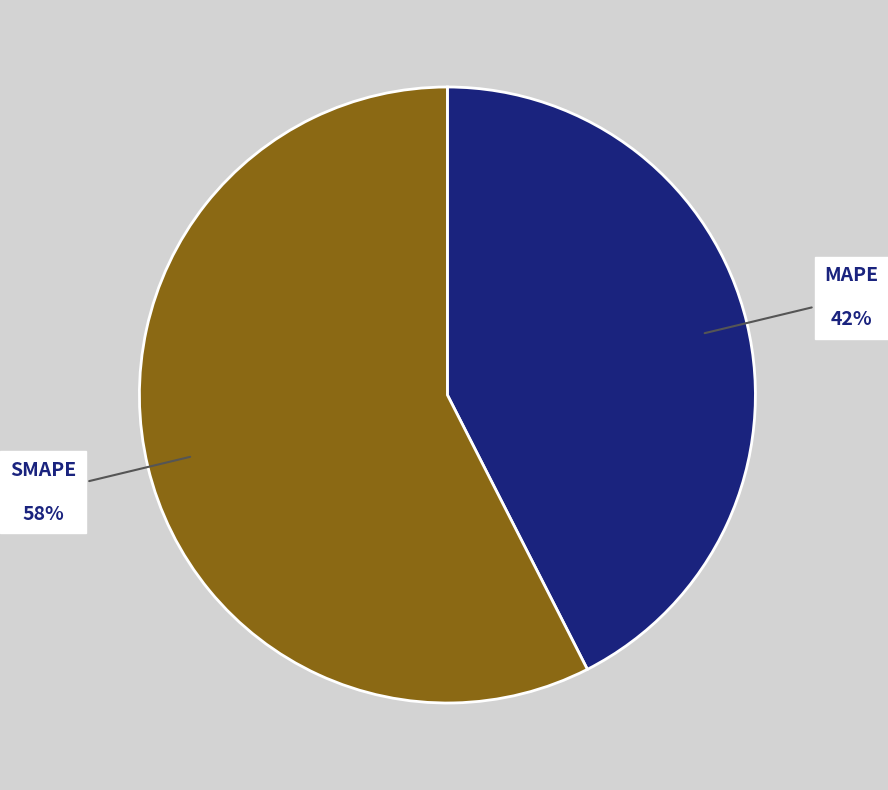

Approximately how many times larger is the value at MAPE compared to SMAPE?

0.7